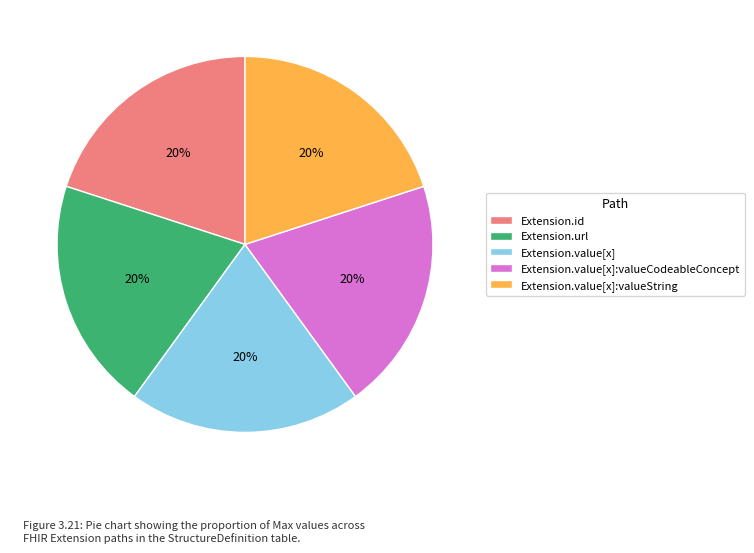

Is it true that Extension.value[x]:valueCodeableConcept is 35% of the pie?

False